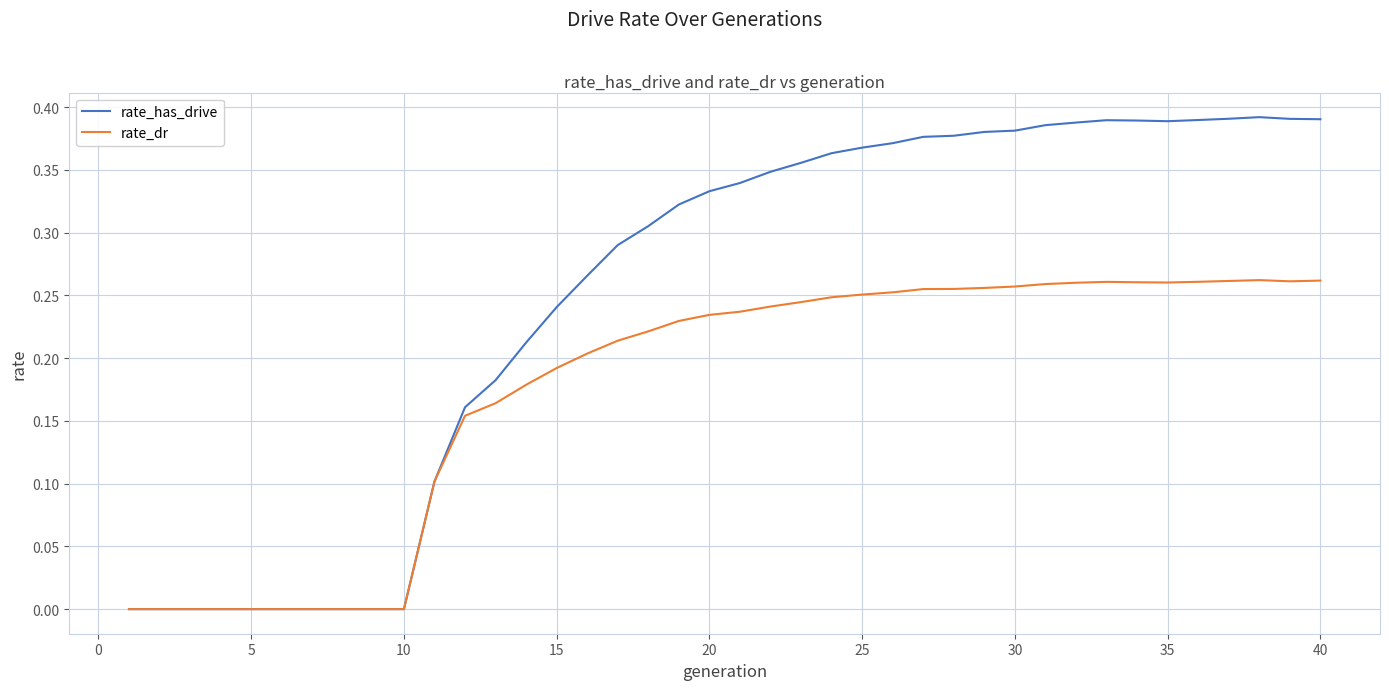

Which series has the largest total across all categories?

rate_has_drive